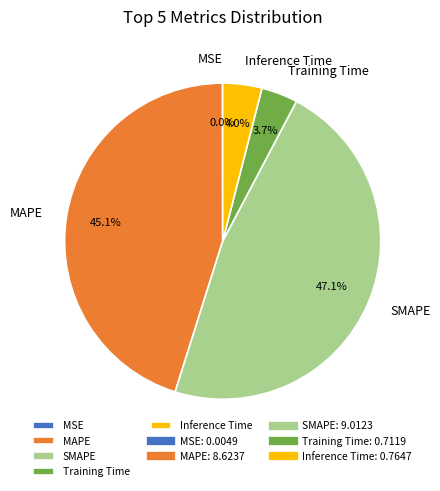

Which has a higher value, SMAPE or Inference Time?

SMAPE